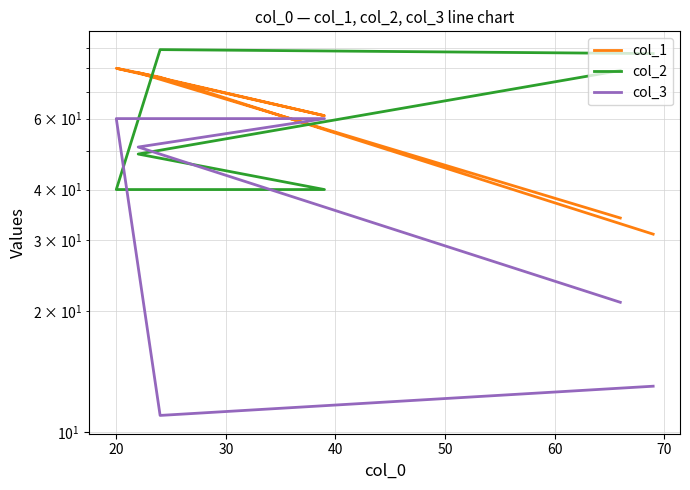

What are all the series names shown in the legend?

col_1, col_2, col_3